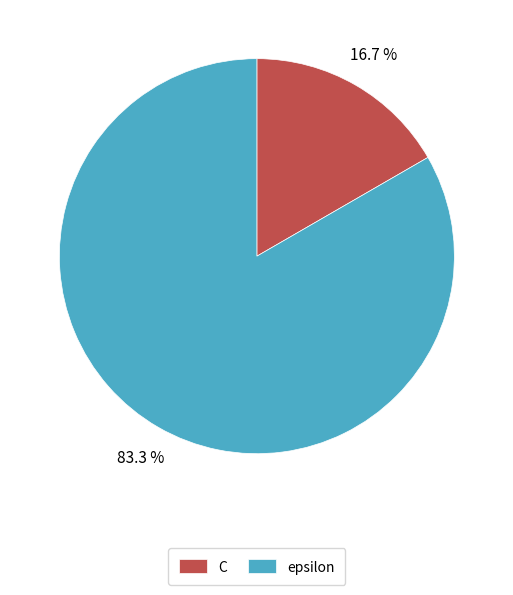

What is the smallest slice in the pie chart?

C